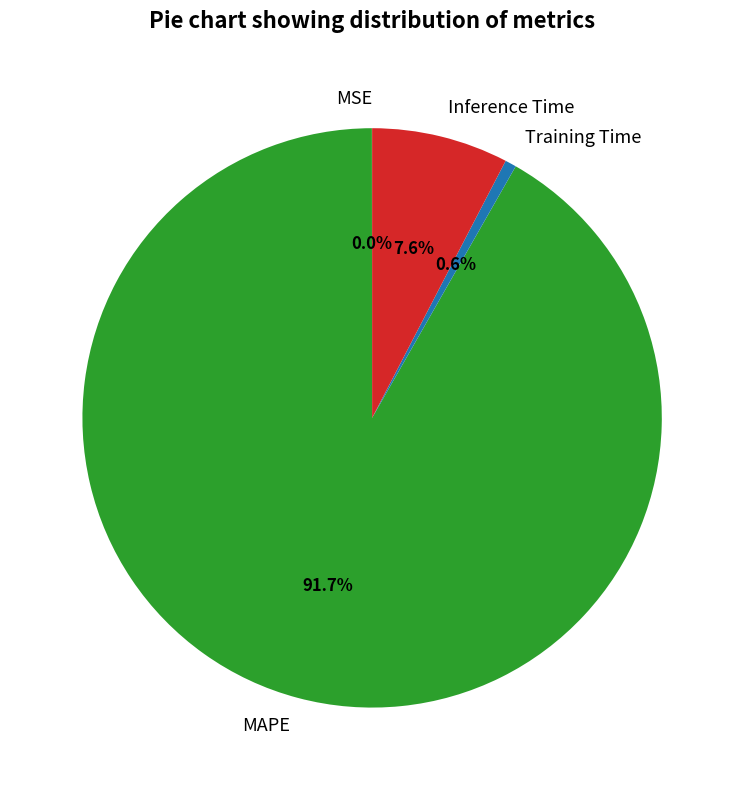

Is there any slice that represents more than half of the pie?

Yes